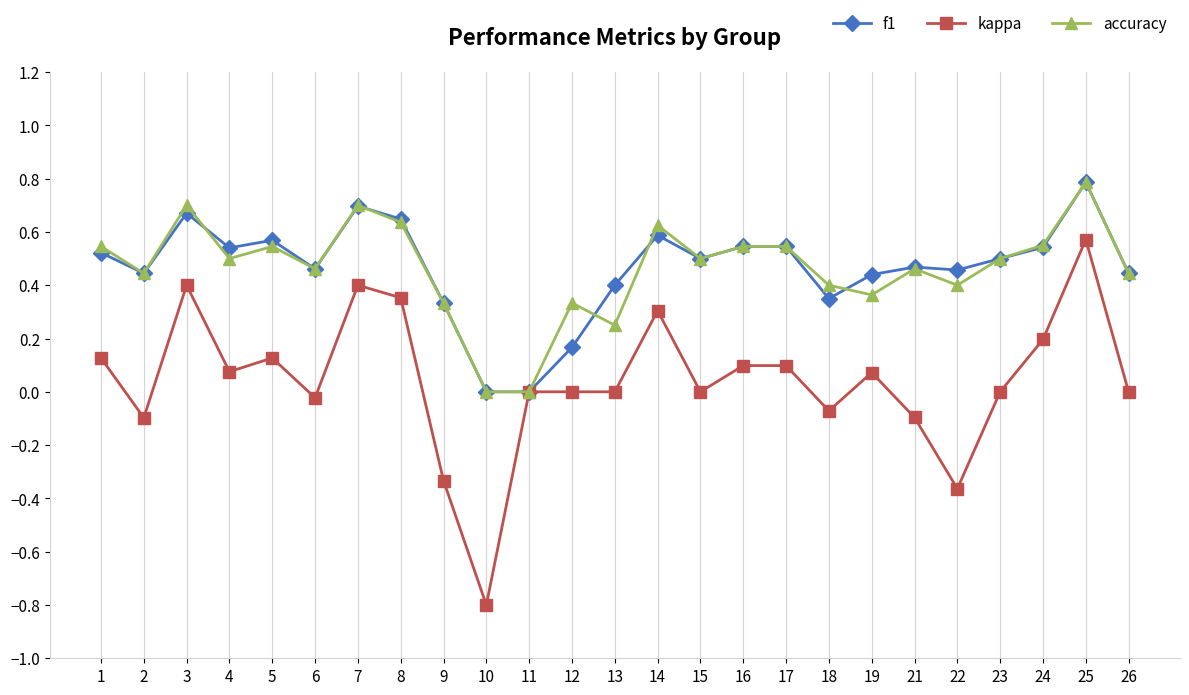

At which category does f1 reach its first local valley?

2